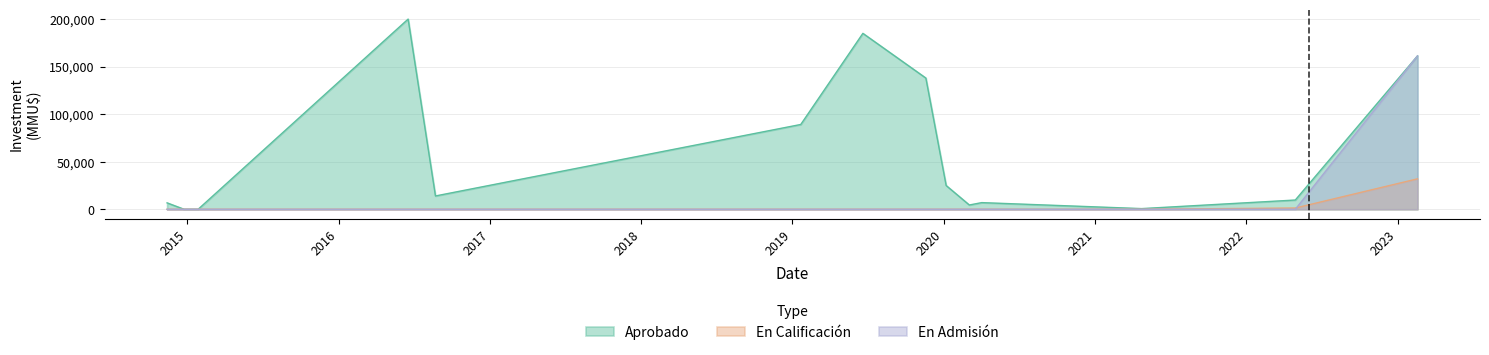

Which series changed the most between 2016 and 2014?

Aprobado